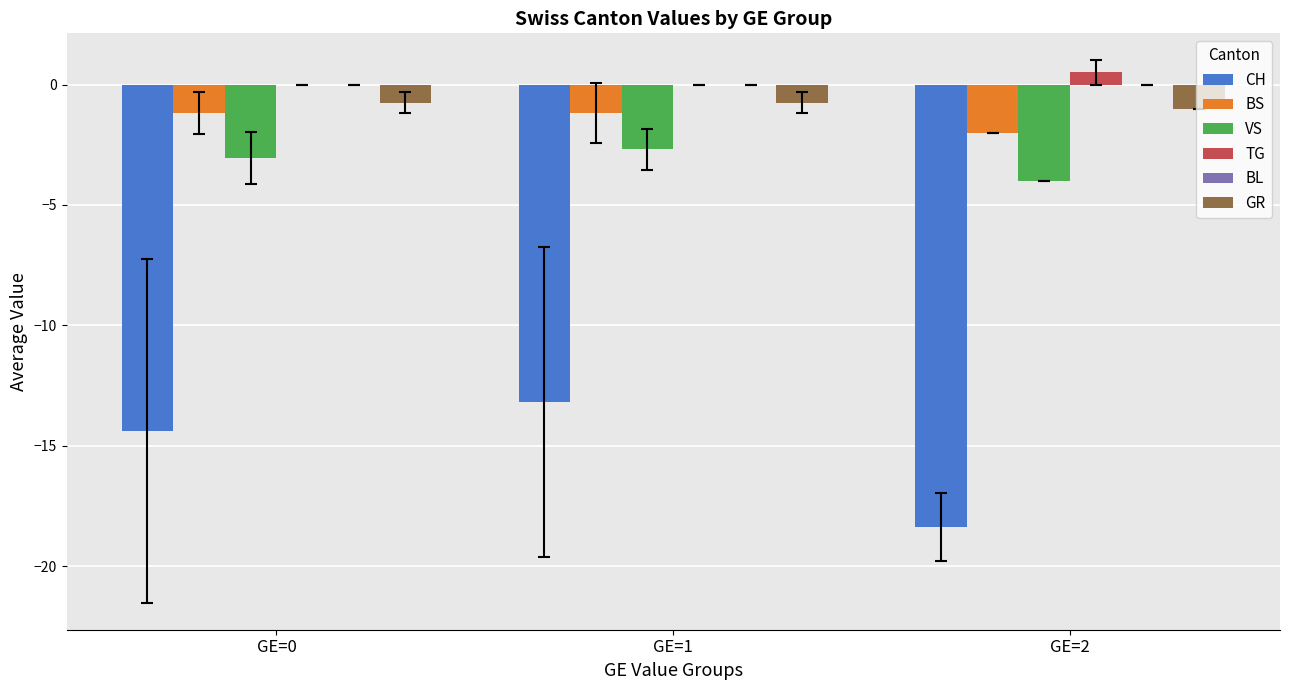

The value of VS at GE=0 is -3.1. True or false?

True